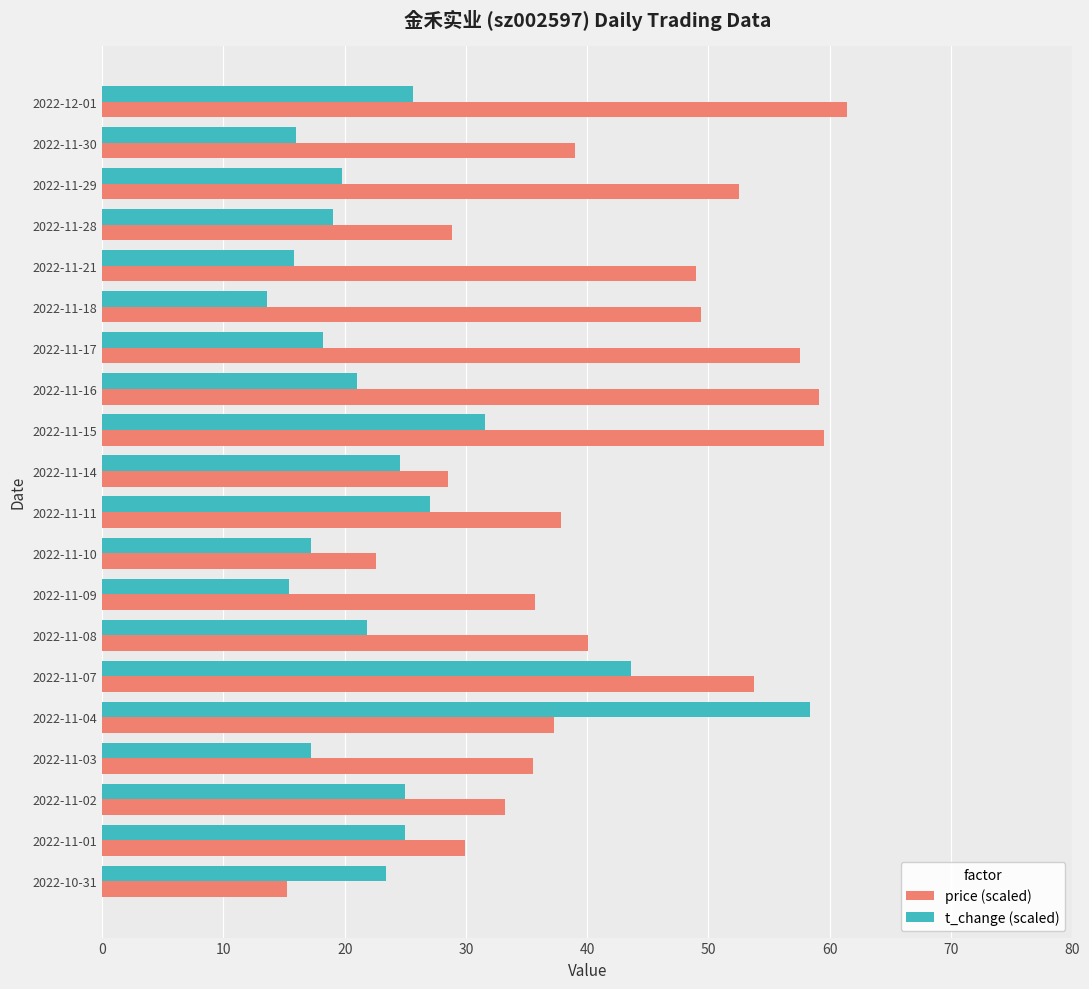

Which series changed the most between 2022-11-11 and 2022-11-01?

price (scaled)